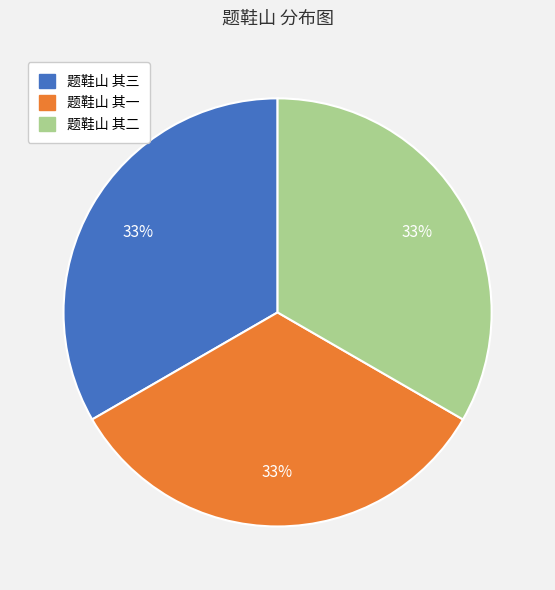

To the nearest percent, what portion does 题鞋山 其一 represent?

33%